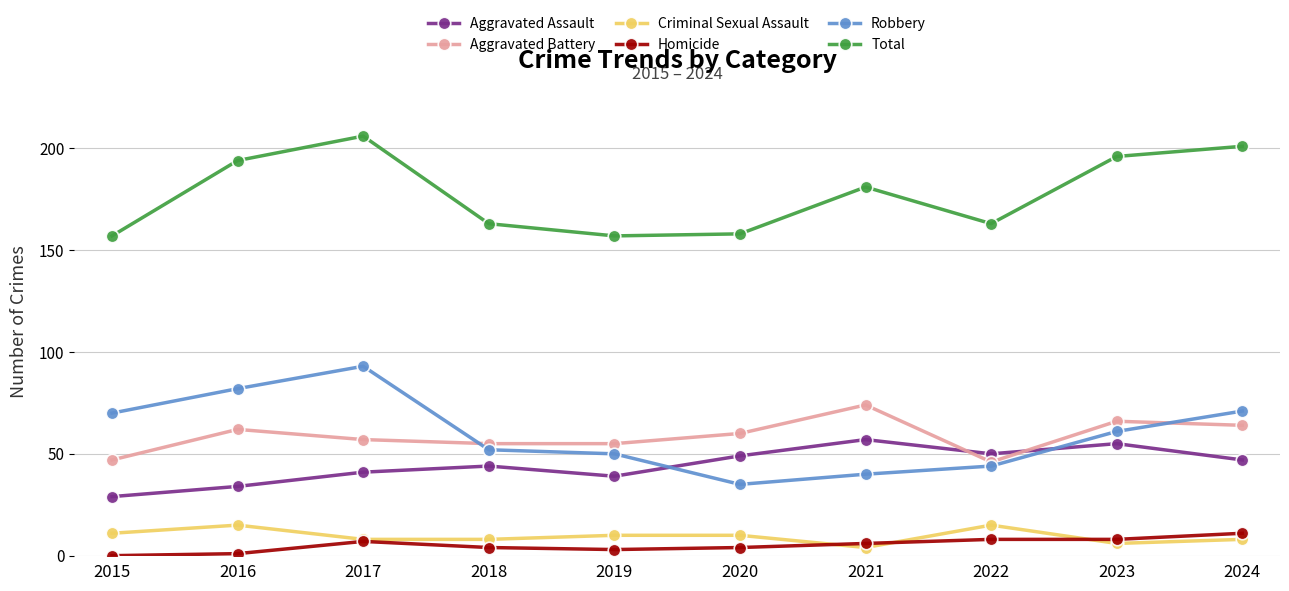

Which series has the largest range (max minus min)?

Robbery